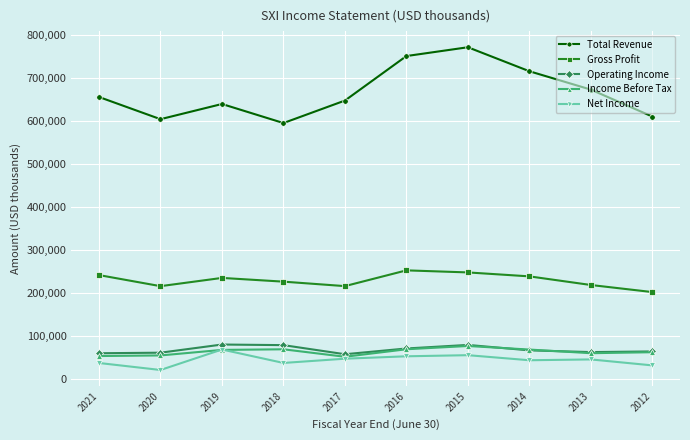

True or false: Income Before Tax and Total Revenue cross at least once.

False